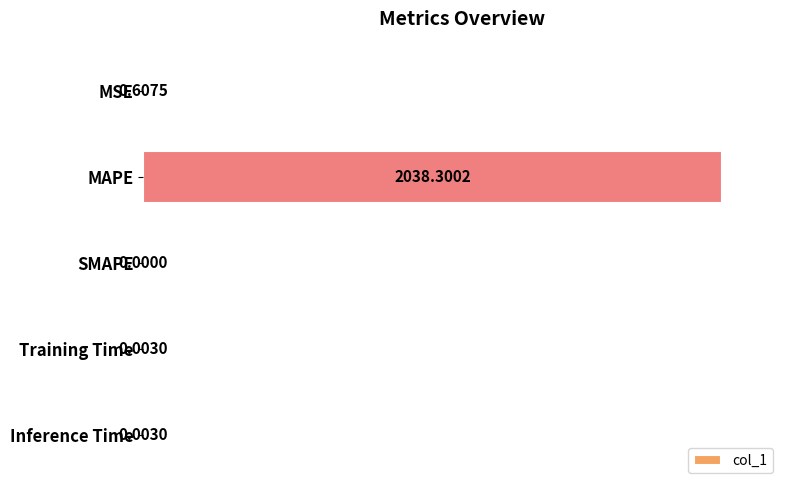

What is the sum of the values at Training Time and MAPE?

2038.3